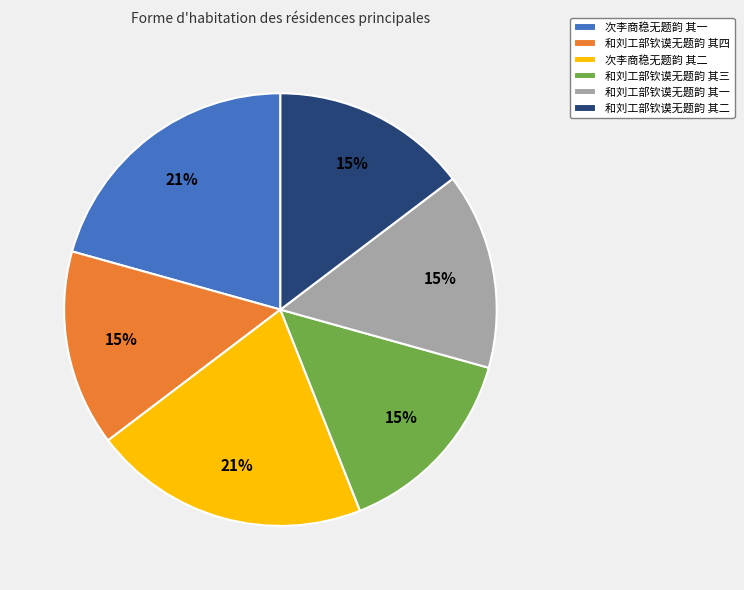

Does 次李商稳无题韵 其二 represent more than half of the total?

No